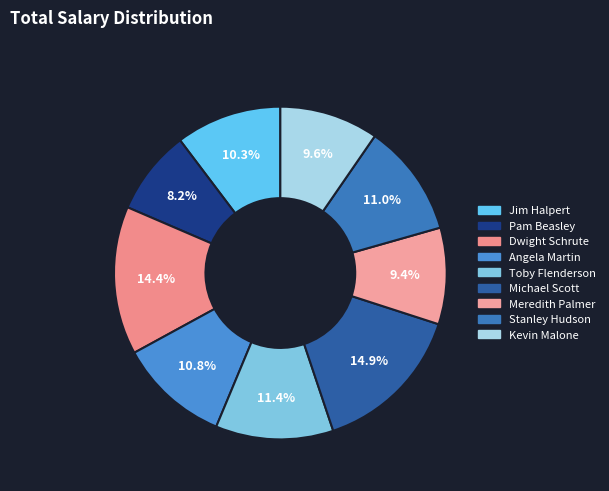

How many slices are in this pie chart?

9